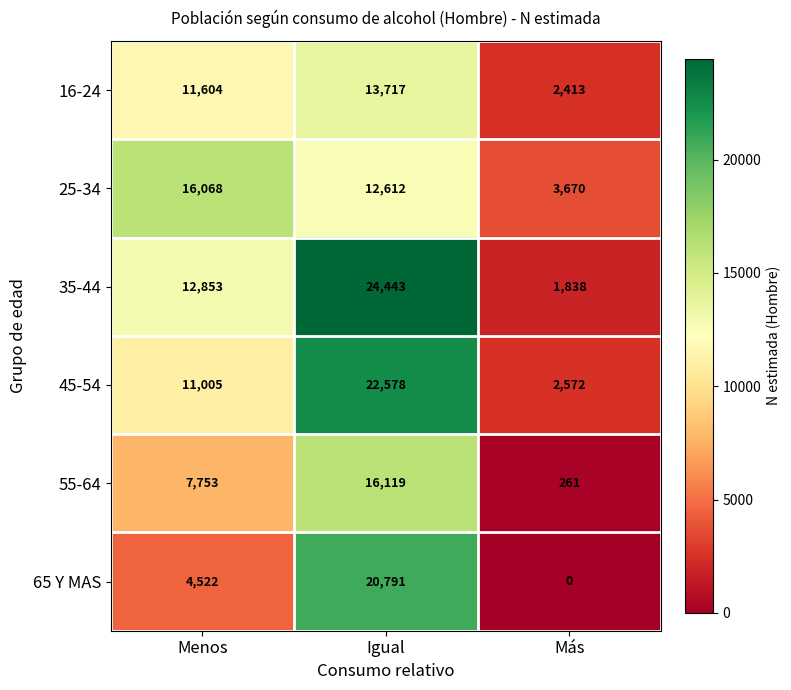

What is the difference between the highest and lowest values at Igual?

11831